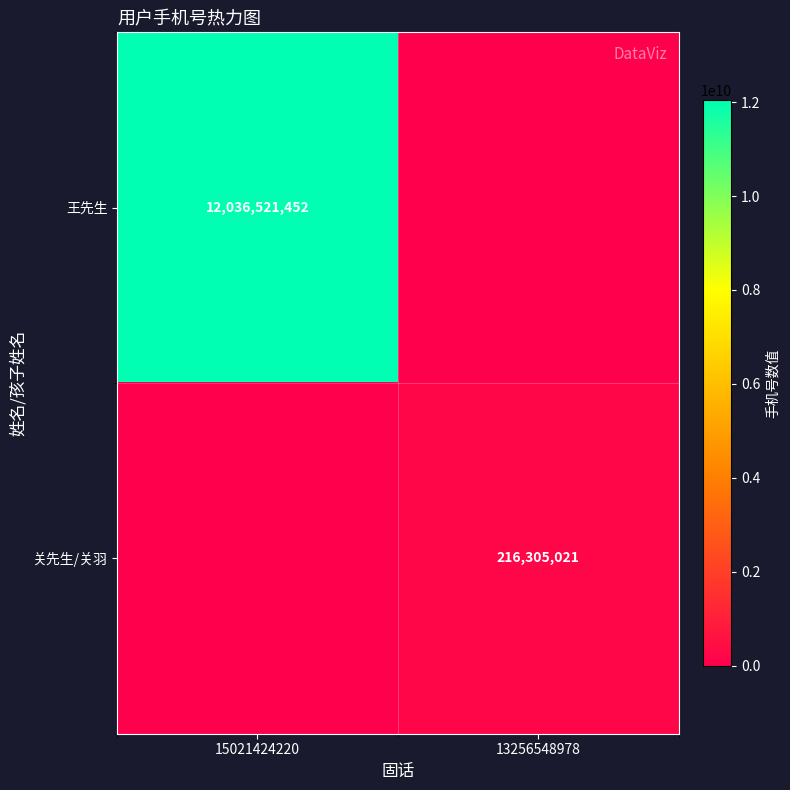

The 关先生/关羽 series shows 216305021 at 13256548978. True or false?

True